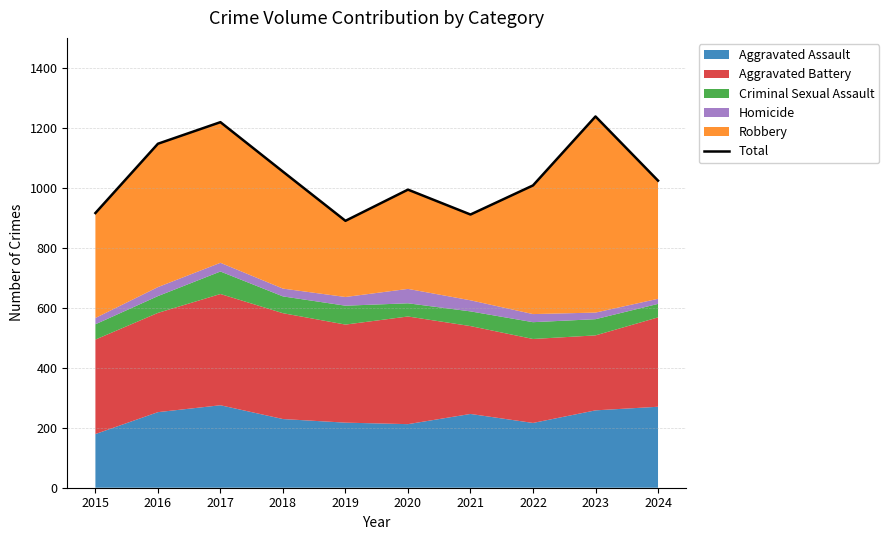

Does the chart display data point markers on the line(s)?

No